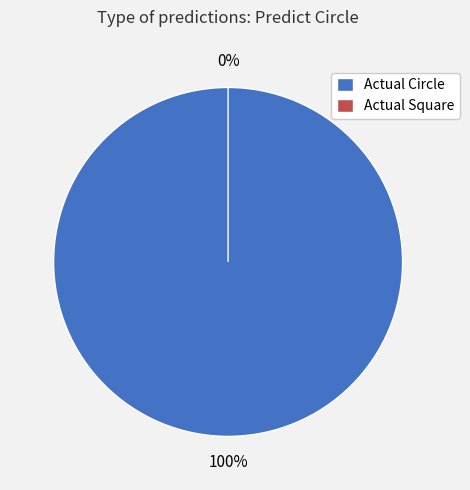

What is the largest slice in the pie chart?

Actual Circle